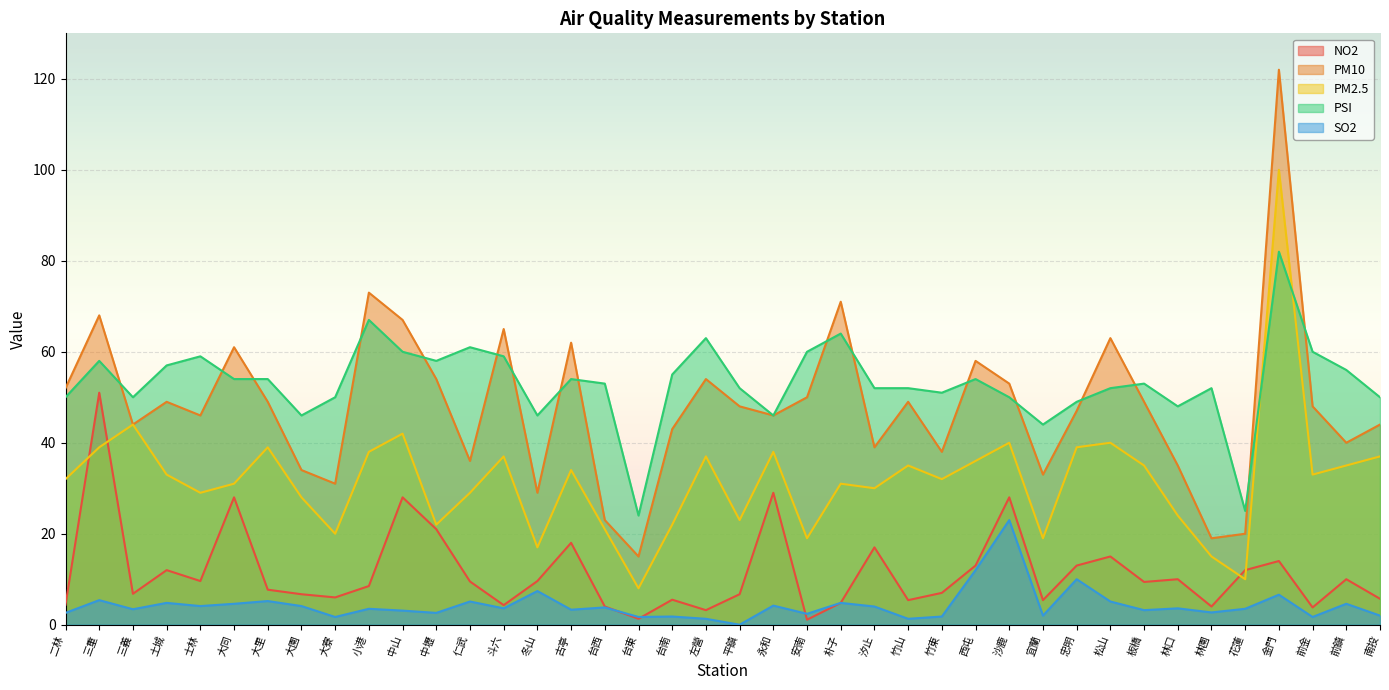

What is the difference between the highest and lowest values at 中山?

63.9